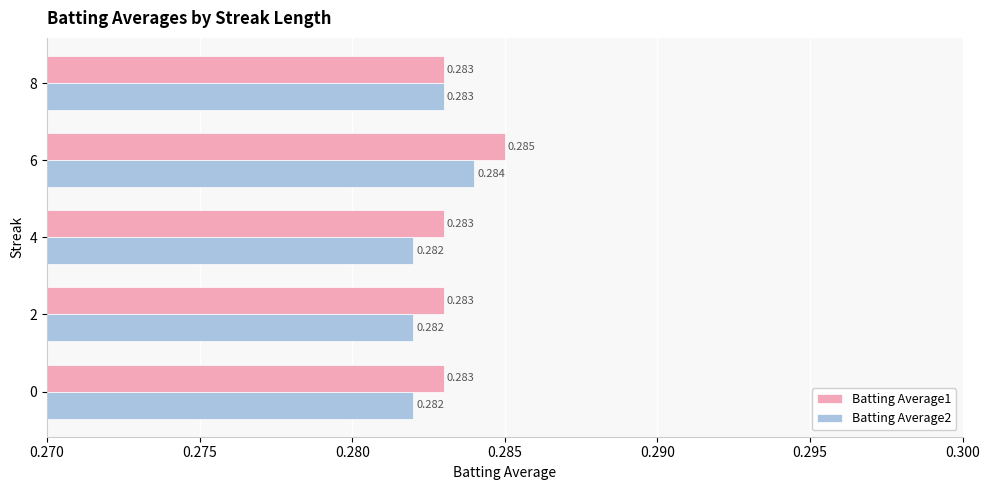

List the series in order of their peak value, highest first.

Batting Average1, Batting Average2